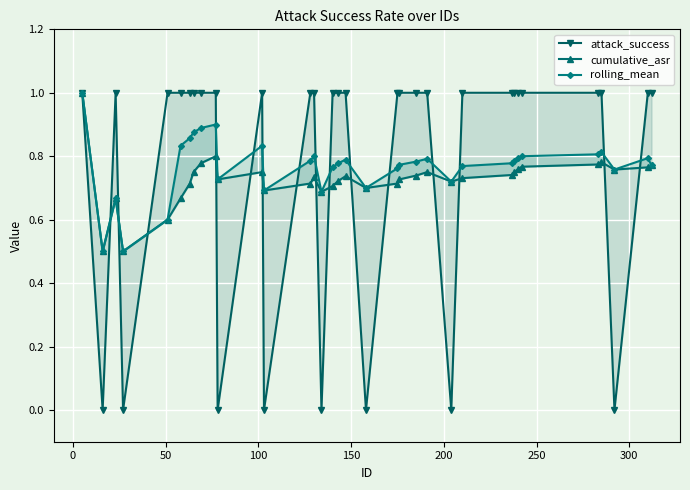

In rolling_mean, how many points are lower than both neighbors (excluding endpoints)?

8